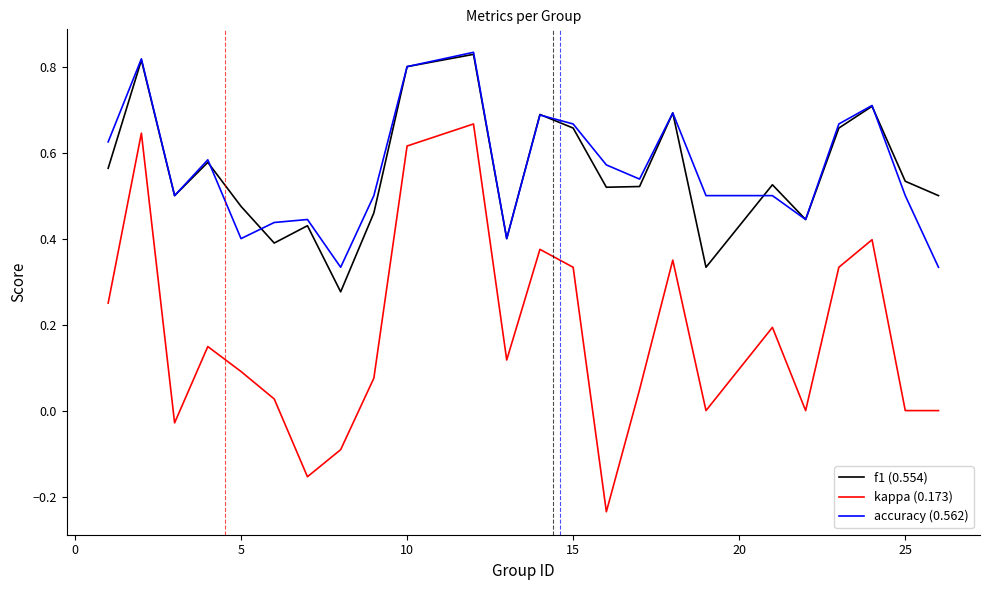

At how many categories does at least one series exceed 0?

24